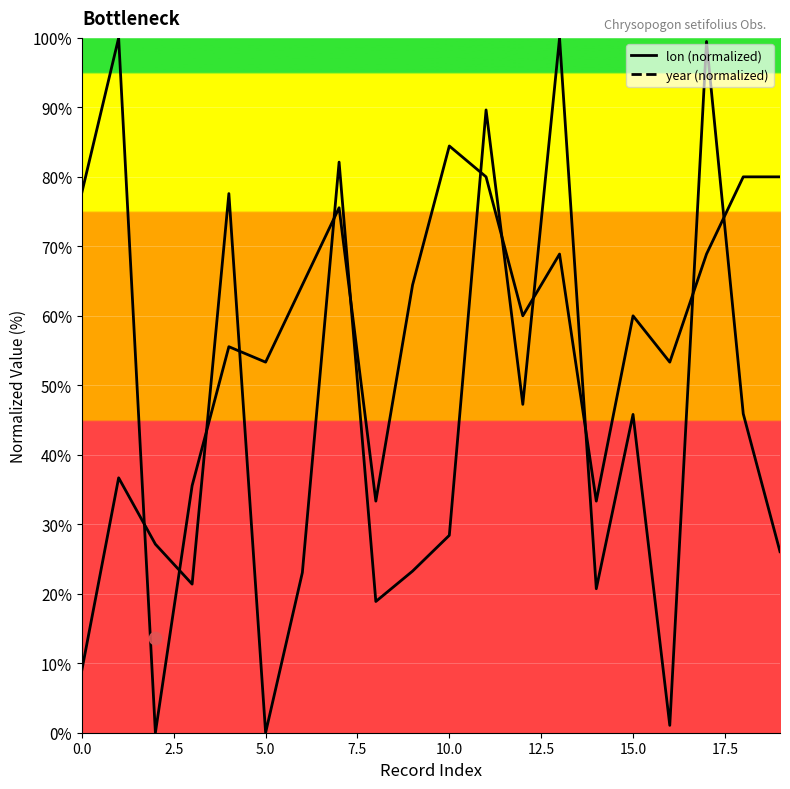

What are all the series names shown in the legend?

lon, year